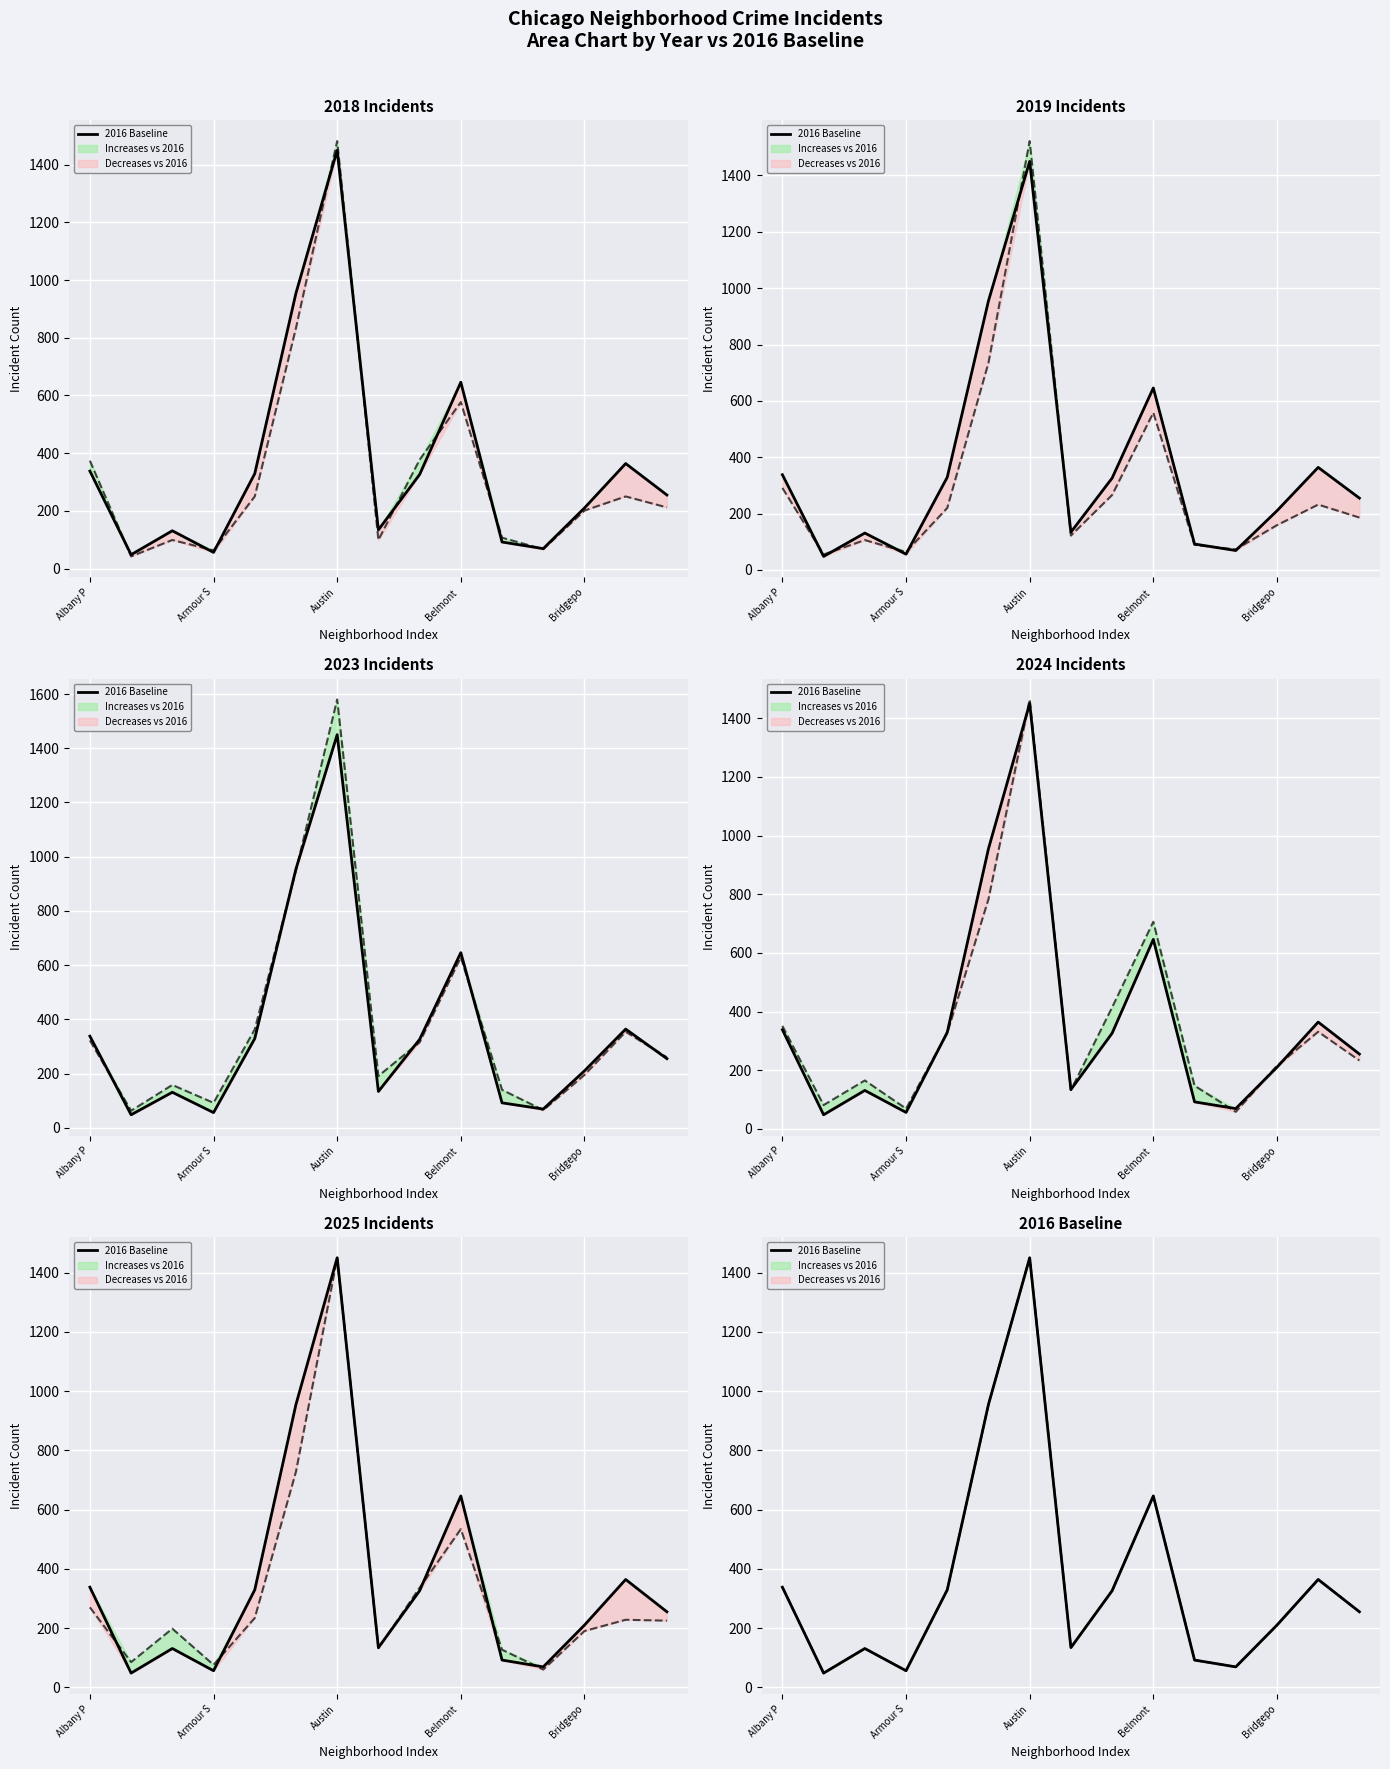

Reading left to right, transcribe all the data shown in this chart.

338	48	131	56	329	955	1450	134	326	646	92	69	210	364	255